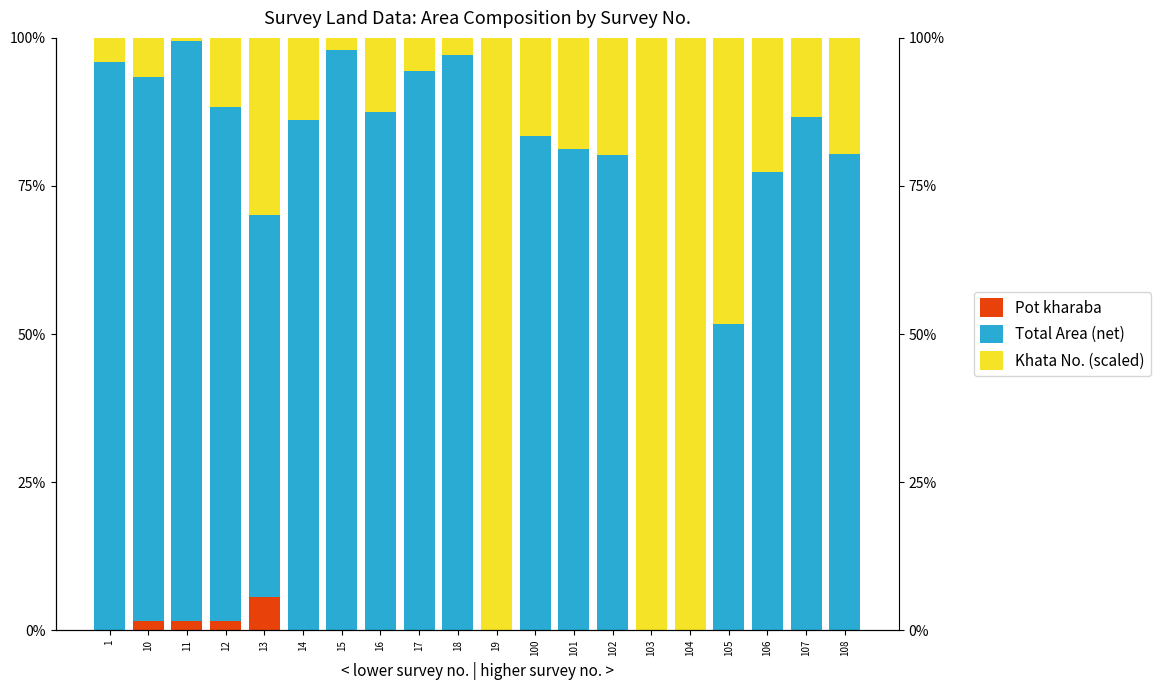

Which has a higher value, 17 or 102?

17